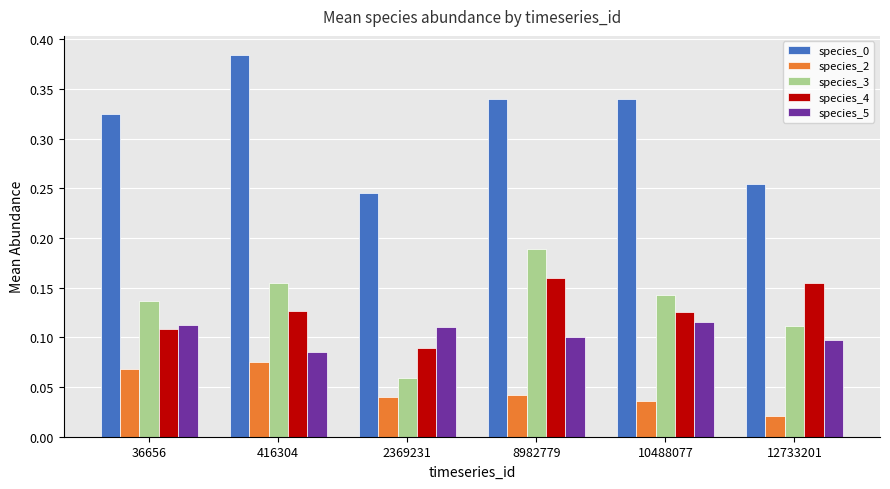

Count the species_0 values in the range 0 to 1.

6